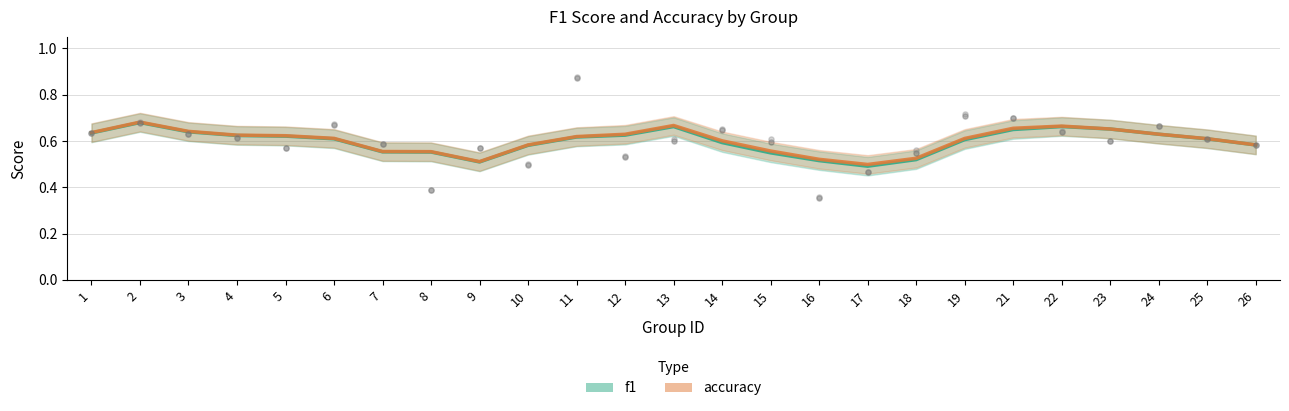

At which category is the sum across all series the highest?

2